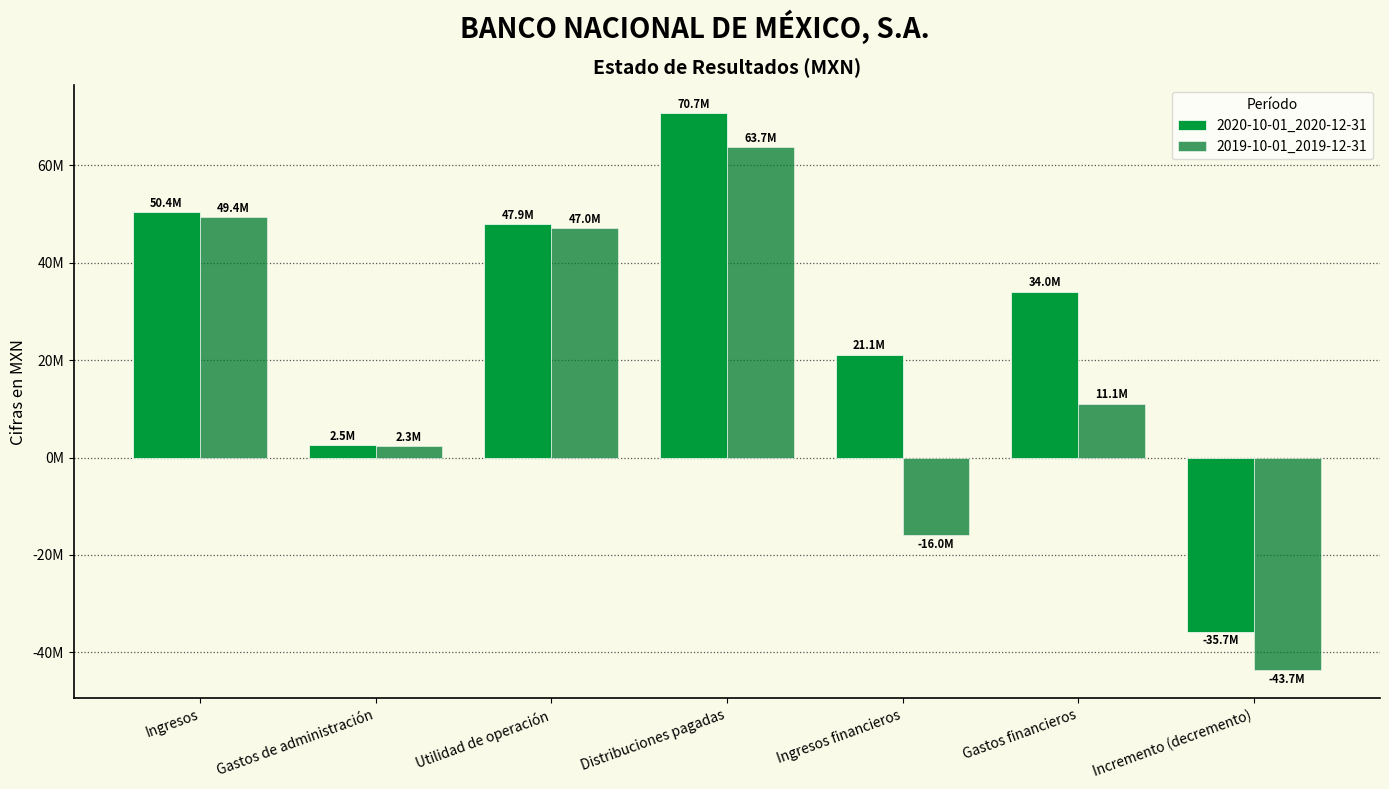

The value of 2019-10-01_2019-12-31 at Utilidad de operación is 47035000. True or false?

True